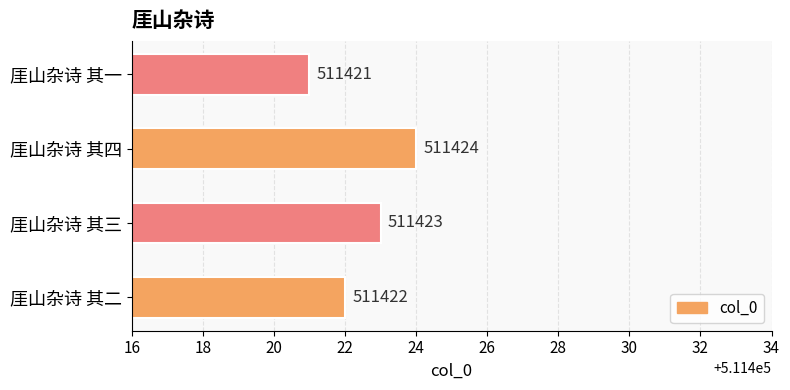

What is the greatest value displayed?

511424